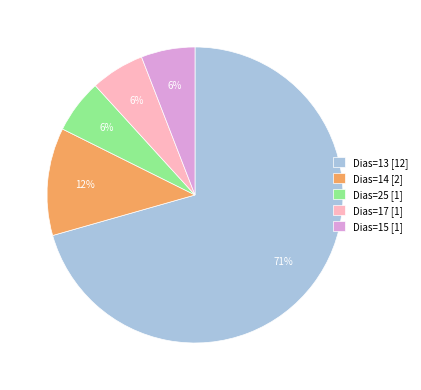

True or false: Dias=13 [12] accounts for 71% of the total.

True